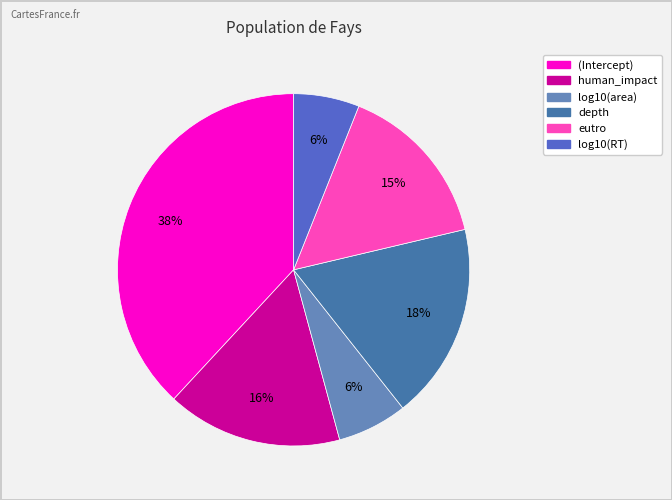

Is it true that eutro is 22% of the pie?

False